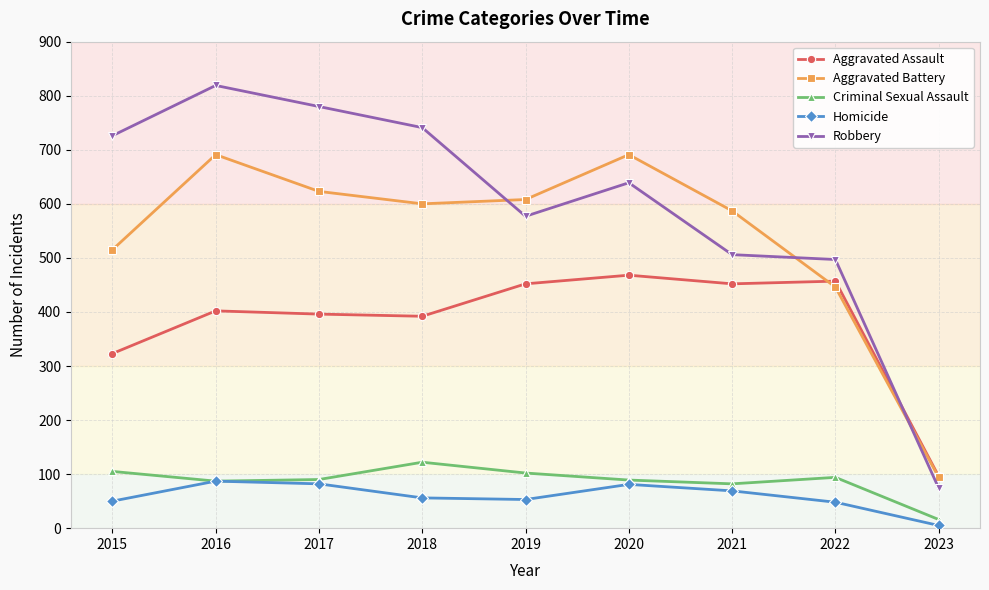

Which series ends up on top after the final intersection of Robbery and Aggravated Battery?

Aggravated Battery